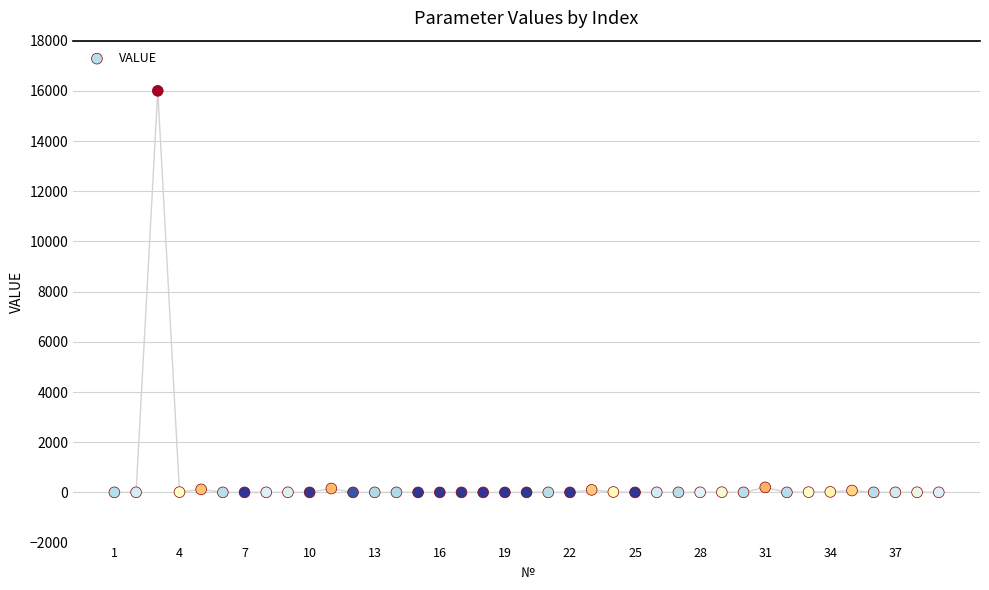

What is the range of X values (max minus min)?

38.0